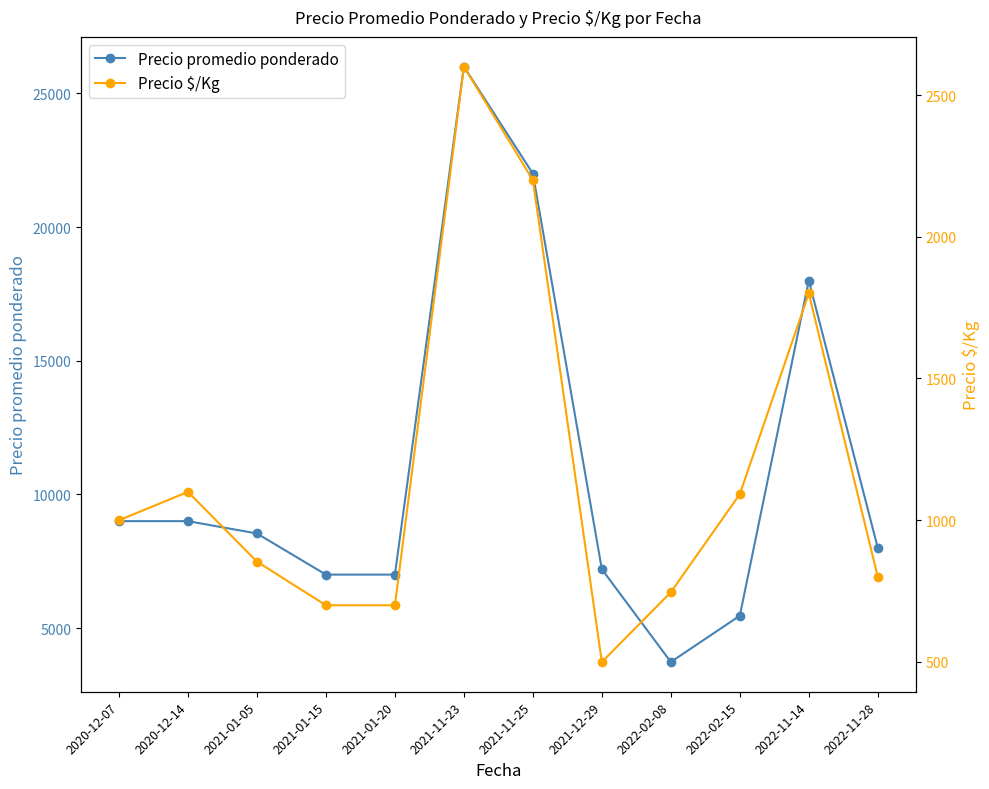

The Precio $/Kg series shows 700 at 2021-01-20. True or false?

True